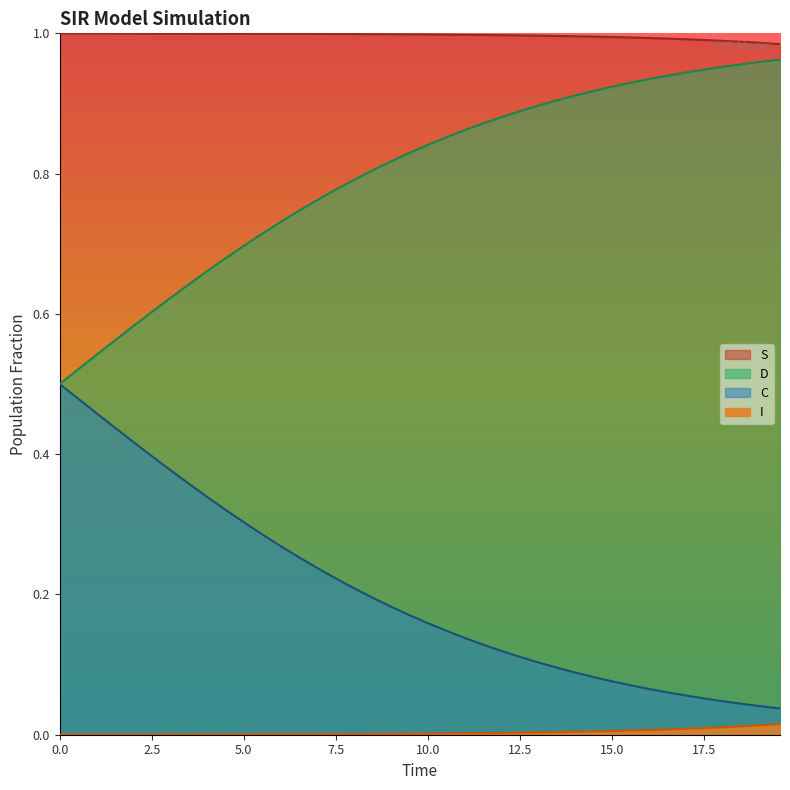

List the series in order of their overall mean, lowest first.

I, C, D, S